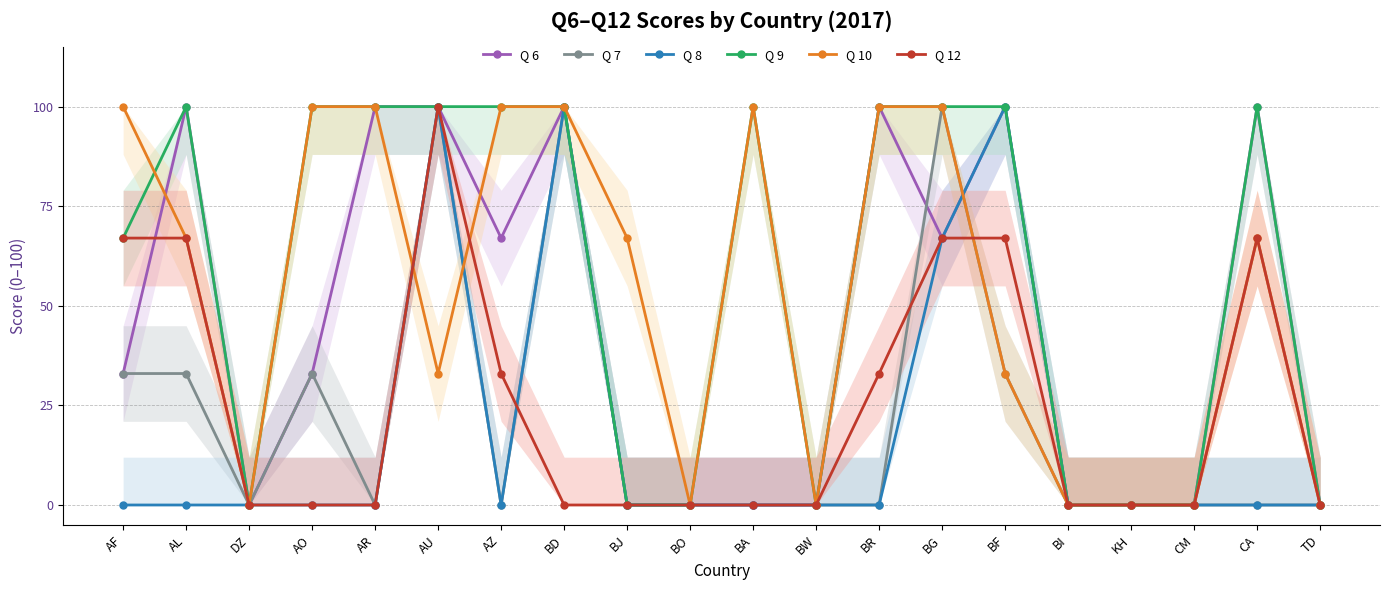

After their last crossing, which series has the higher values: Q 9 or Q 10?

Q 9